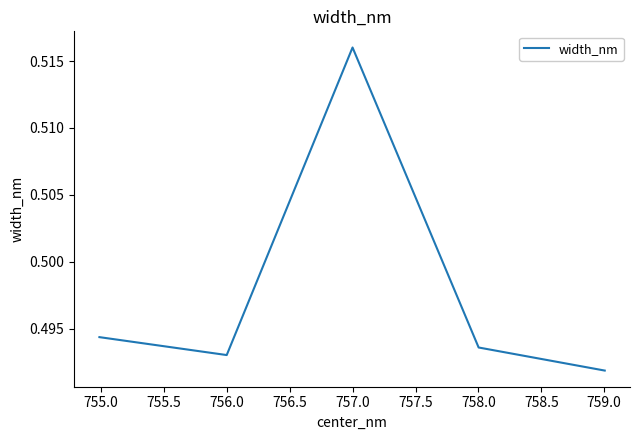

Count the values in the range 0 to 1.

5